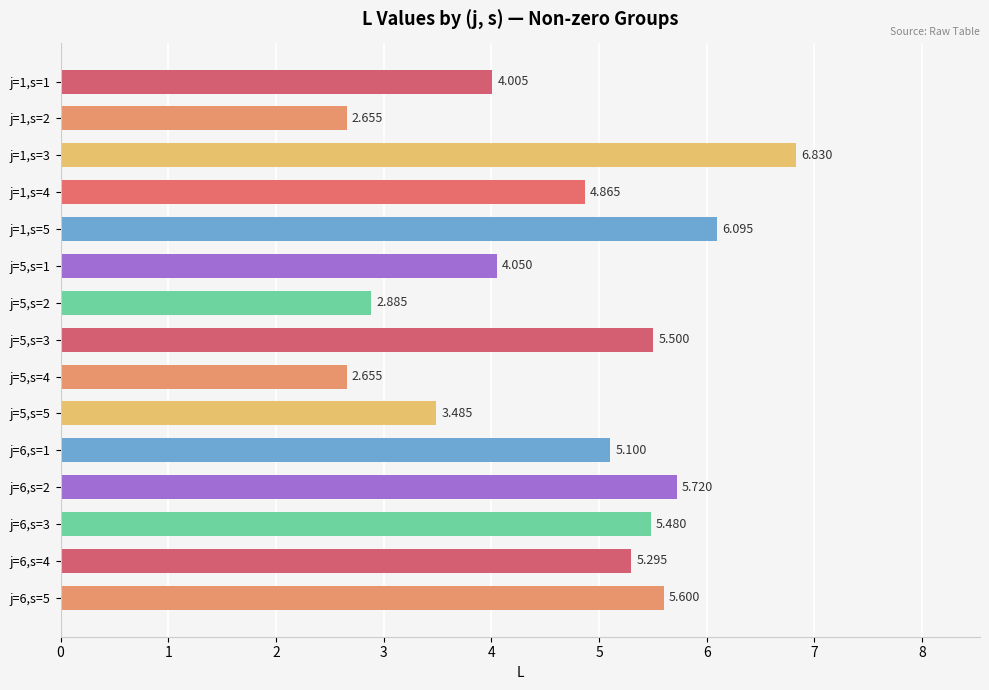

List the labels in order of value, largest first.

j=1,s=3, j=1,s=5, j=6,s=2, j=6,s=5, j=5,s=3, j=6,s=3, j=6,s=4, j=6,s=1, j=1,s=4, j=5,s=1, j=1,s=1, j=5,s=5, j=5,s=2, j=1,s=2, j=5,s=4